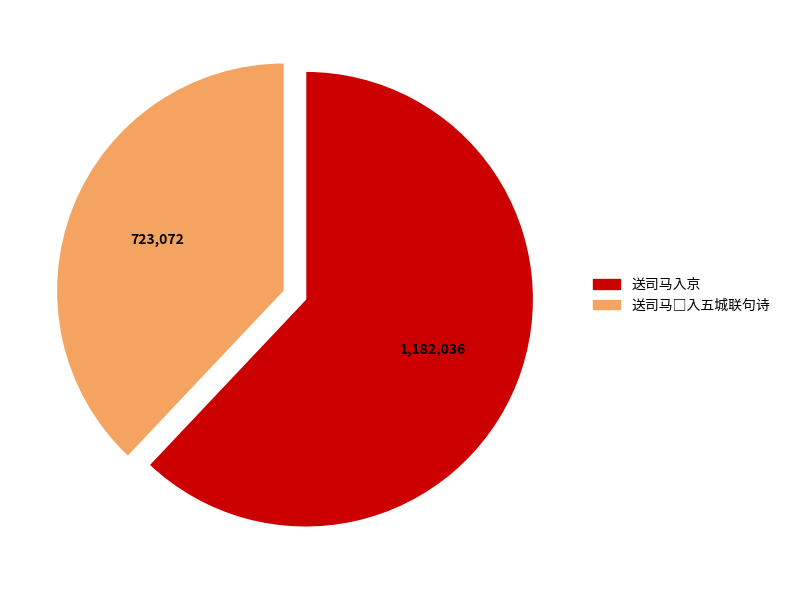

Is there any slice that represents more than half of the pie?

Yes